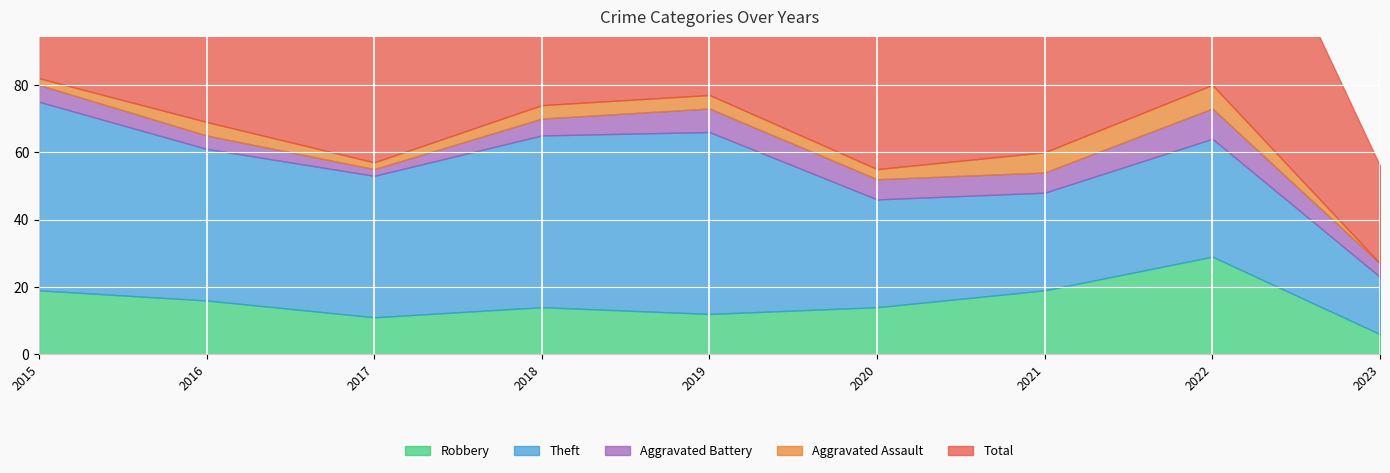

Reading left to right, transcribe all the data shown in this chart.

Robbery: 19	16	11	14	12	14	19	29	6
Theft: 56	45	42	51	54	32	29	35	17
Aggravated Battery: 5	4	2	5	7	6	6	9	4
Aggravated Assault: 2	4	2	4	4	3	6	7	0
Total: 82	70	59	74	77	56	60	82	29